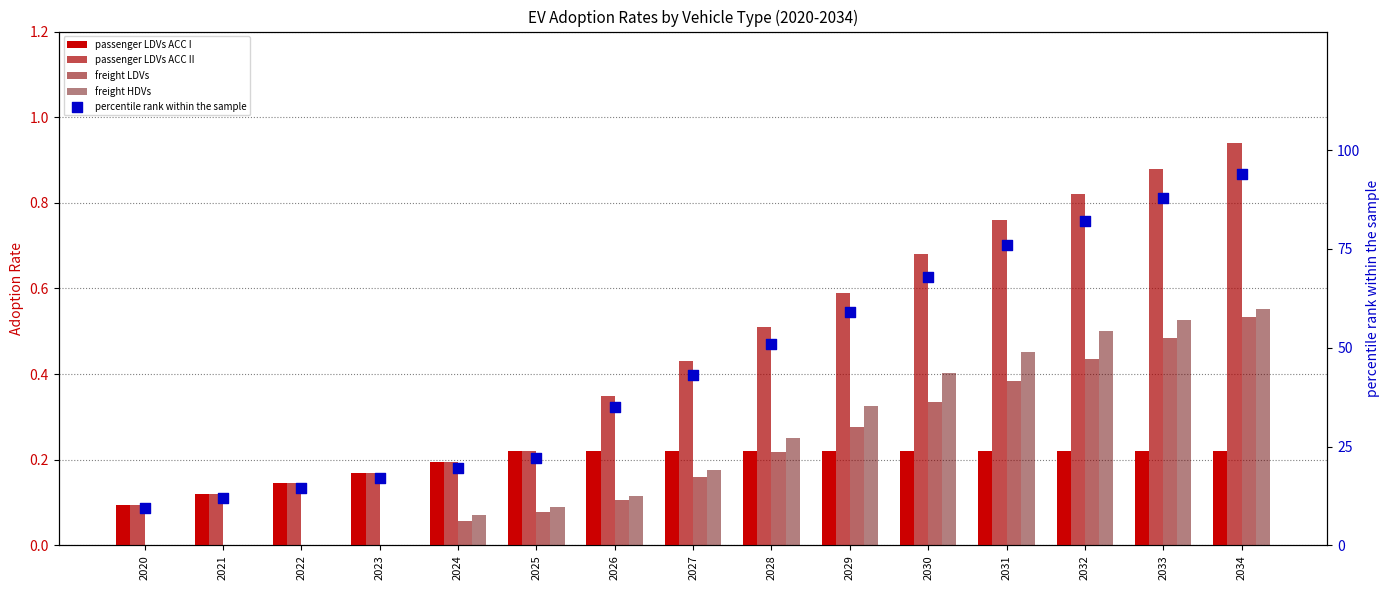

At which category is the sum across all series the highest?

2034